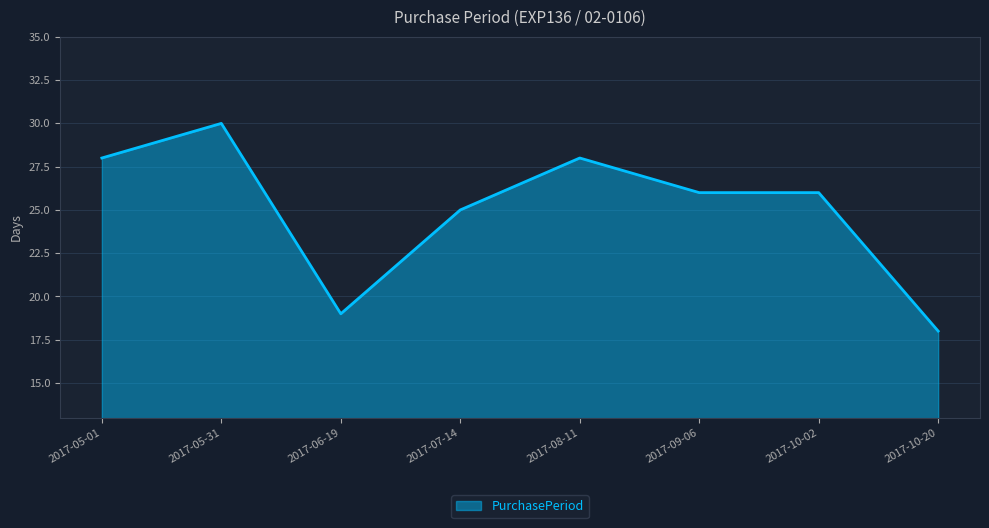

Count the number of categories in the chart.

8